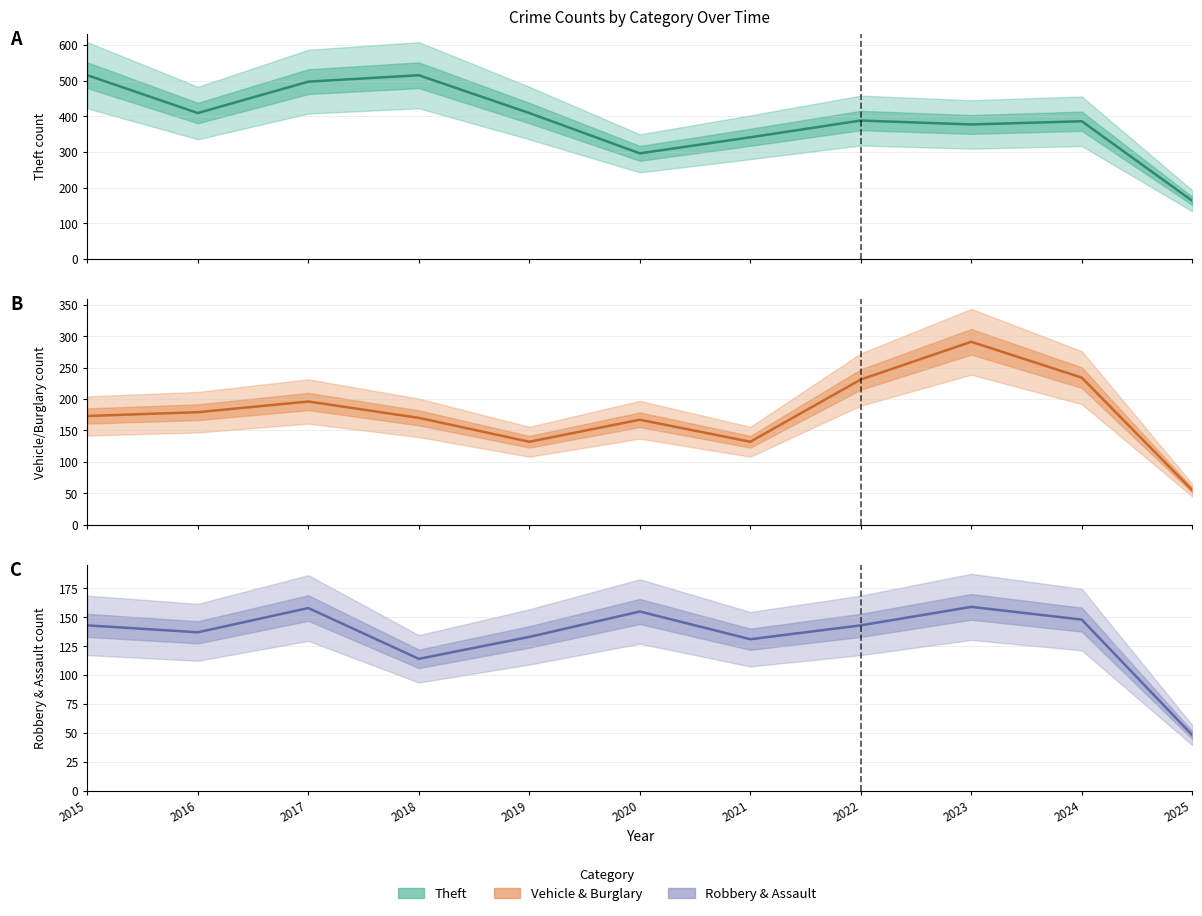

Does the chart have visible grid lines?

Yes